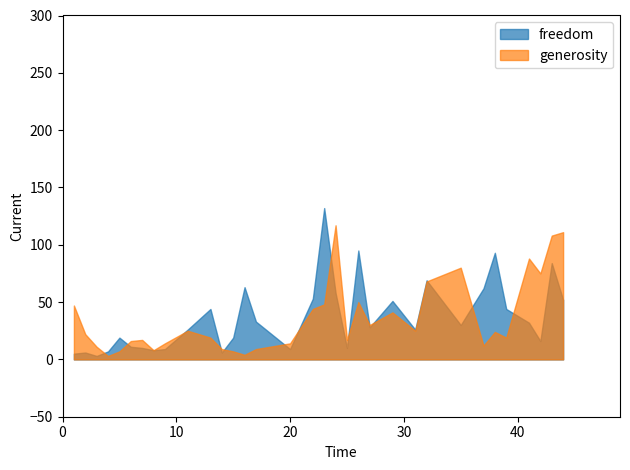

What is the spread (max minus min) of values at 3?

8